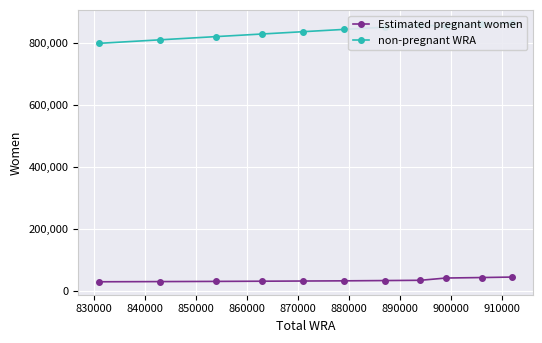

What is the minimum value for Estimated pregnant women?

31022.3